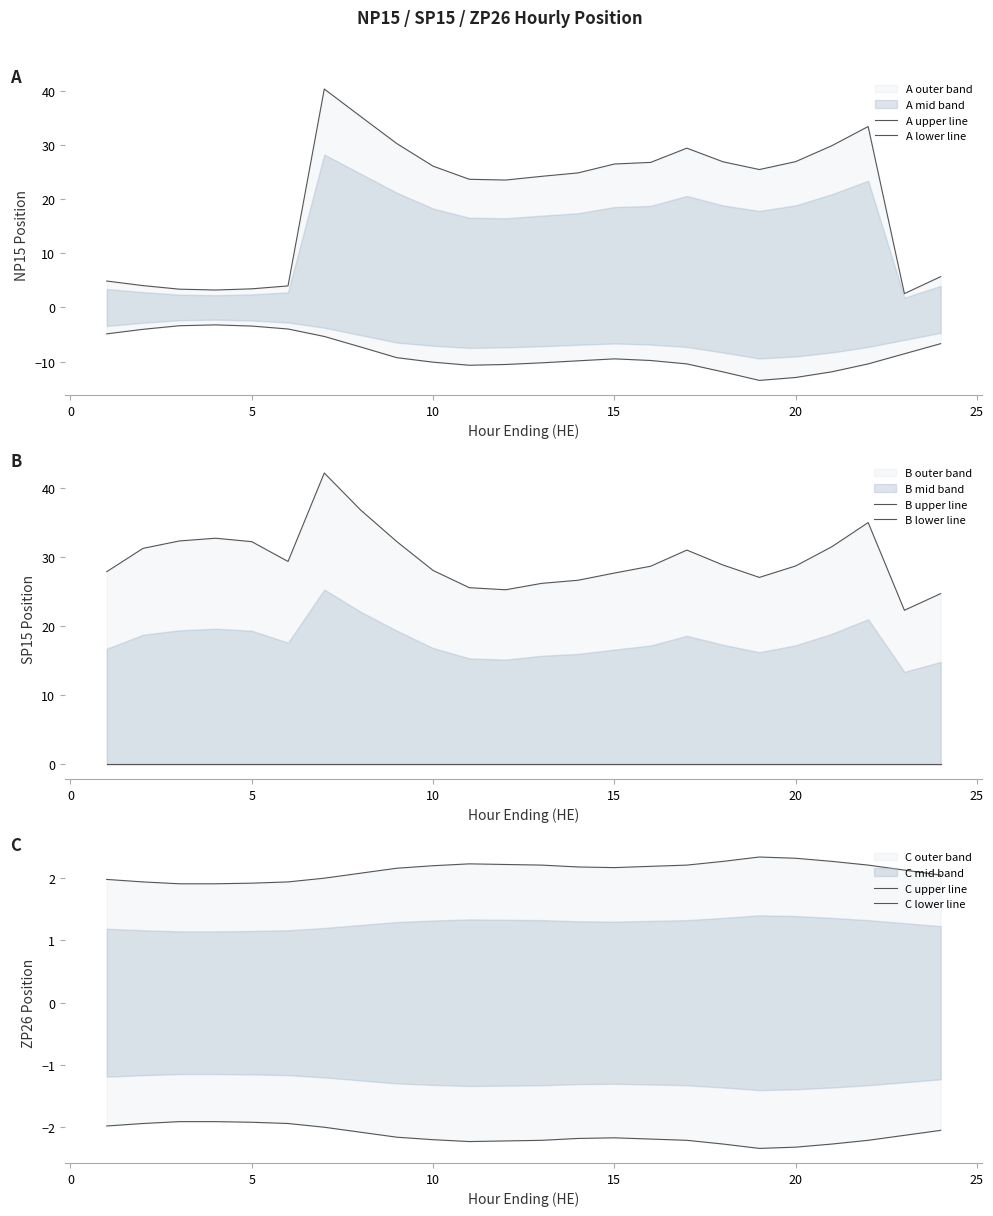

Does the chart have visible grid lines?

No